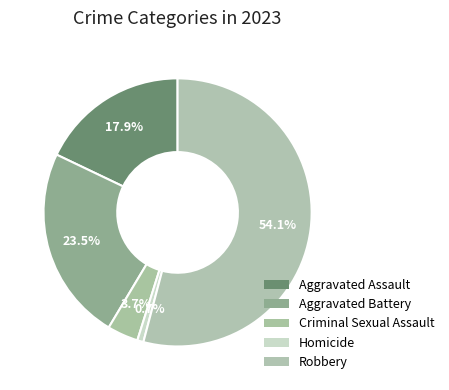

How many slices are in this pie chart?

5